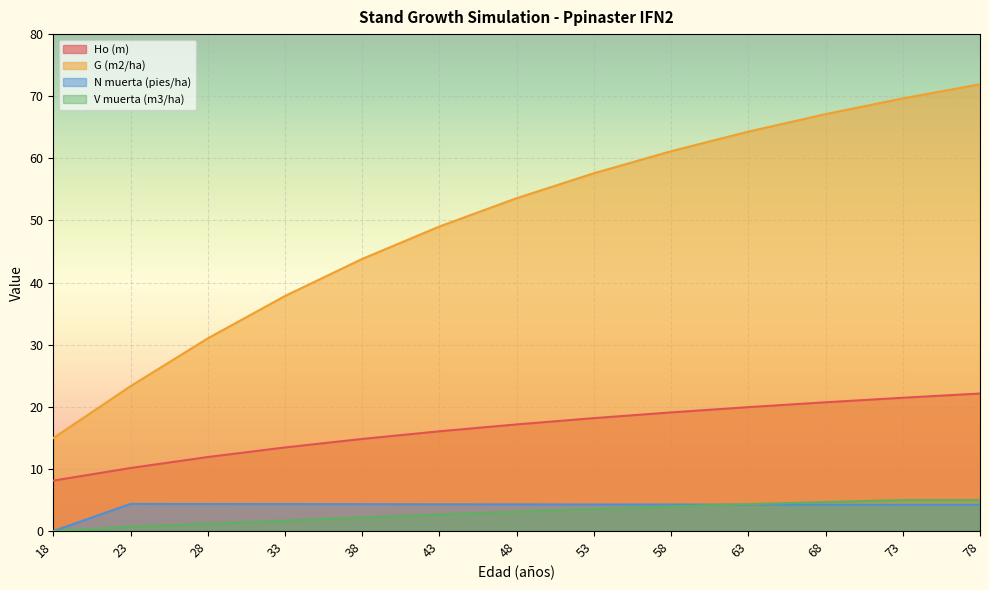

Does the chart display data point markers on the line(s)?

No